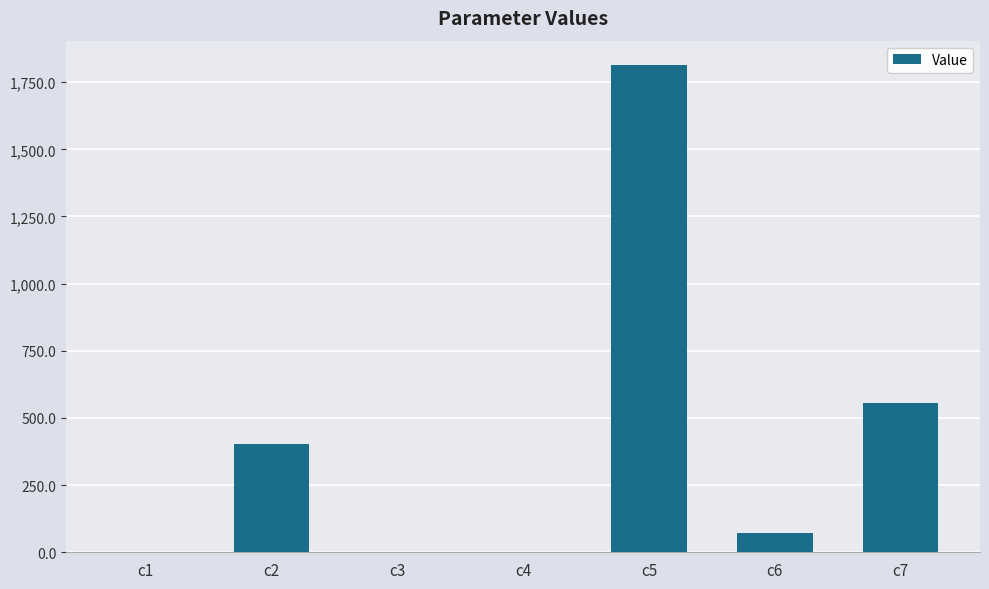

How many distinct data groups are displayed?

1